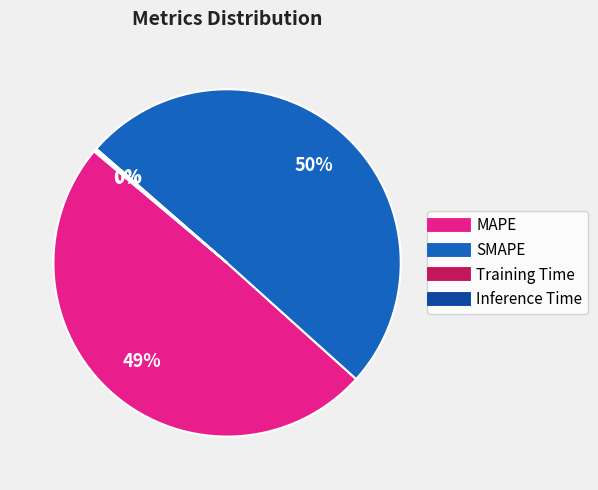

Which category has the biggest portion of the pie?

SMAPE